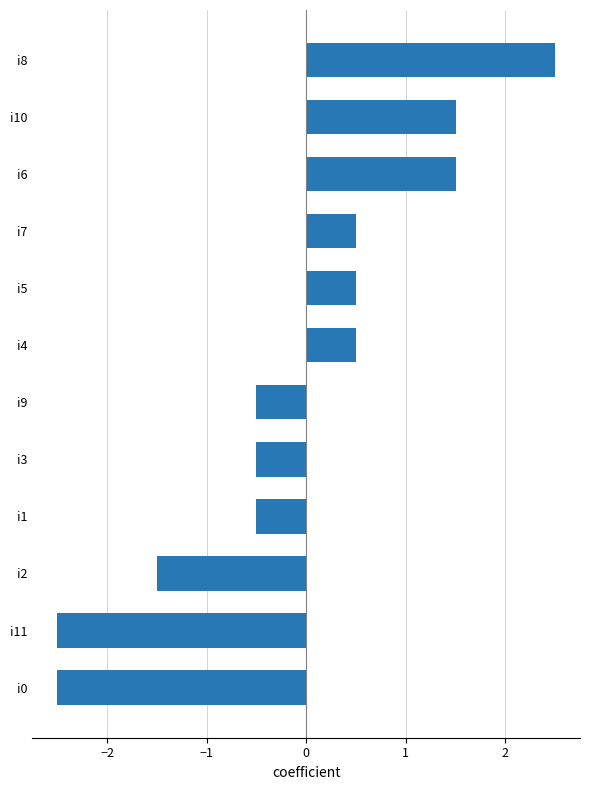

Does the chart contain any negative values?

Yes